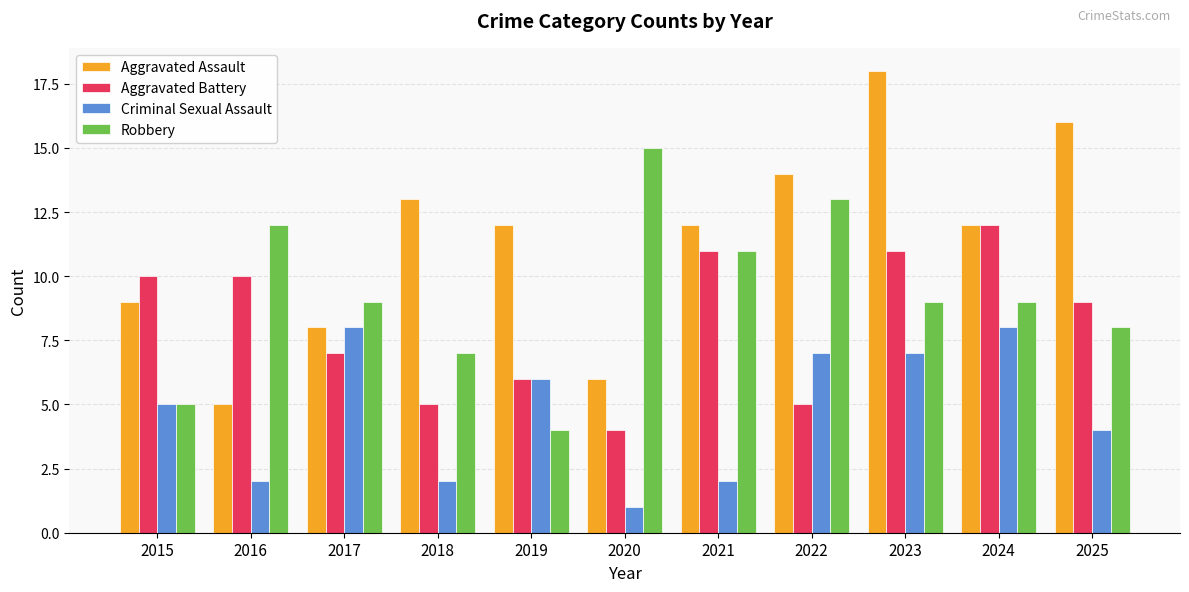

What is the total value across all series at 2017?

32